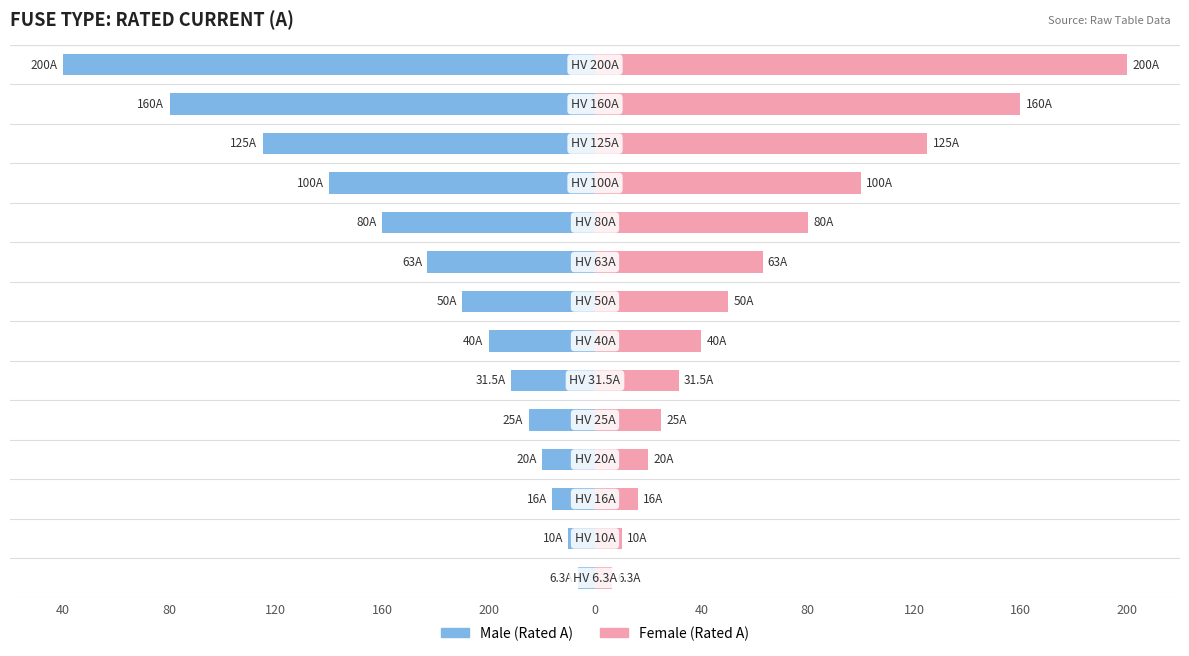

What are all the series names shown in the legend?

Male, Female